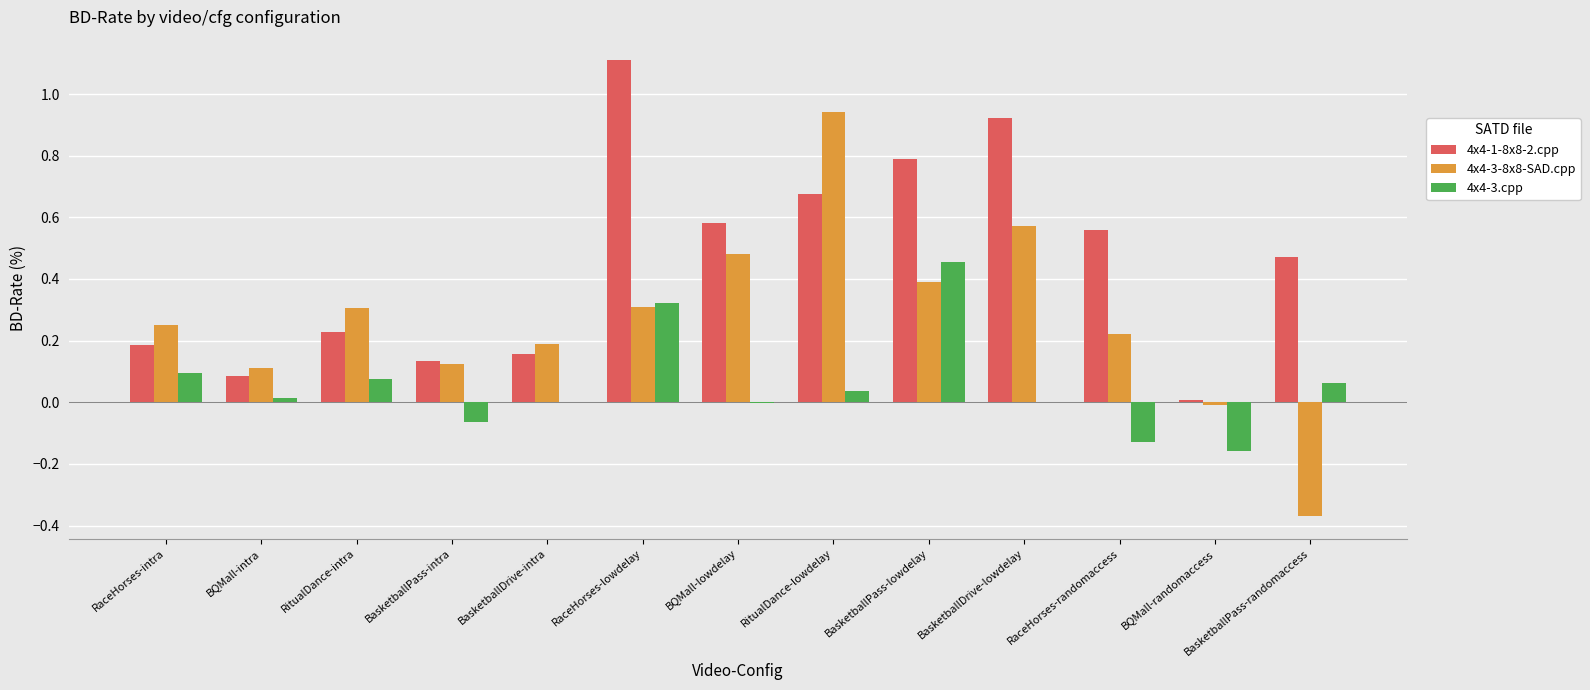

What is the difference between the 4x4-1-8x8-2.cpp values at BQMall-lowdelay and RaceHorses-intra?

0.4